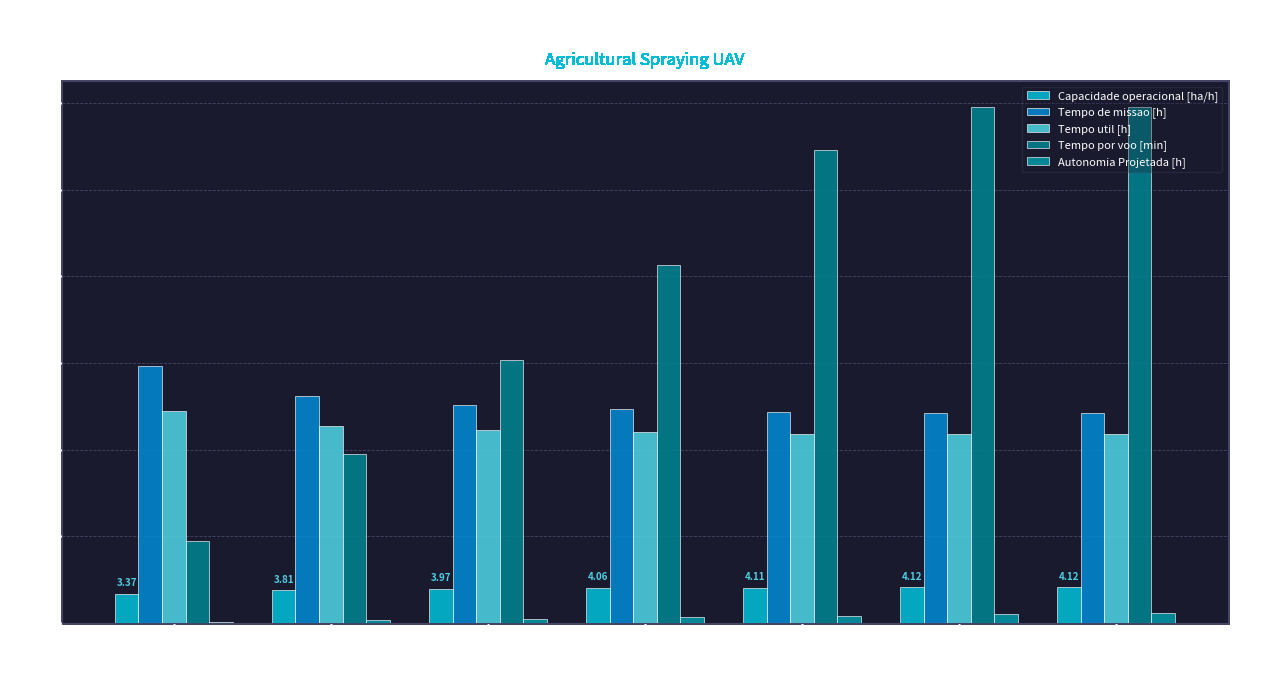

Where is Tempo de missao [h] nearest to the value 26?

Mission 1